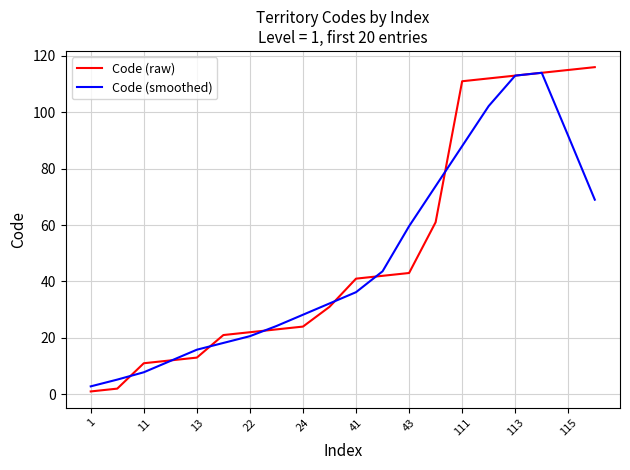

At how many categories does at least one series exceed 51?

8